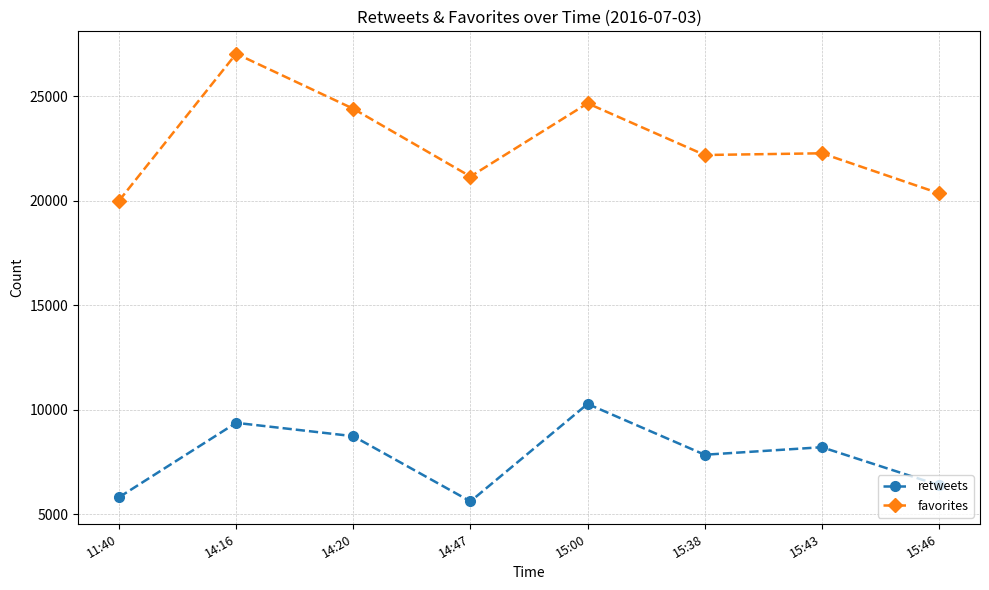

True or false: favorites and retweets cross at least once.

False